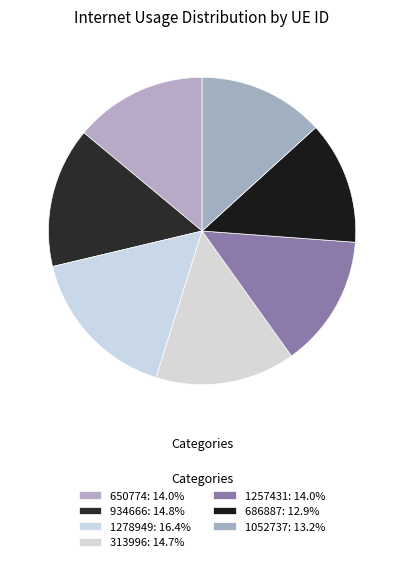

How many slices are in this pie chart?

7